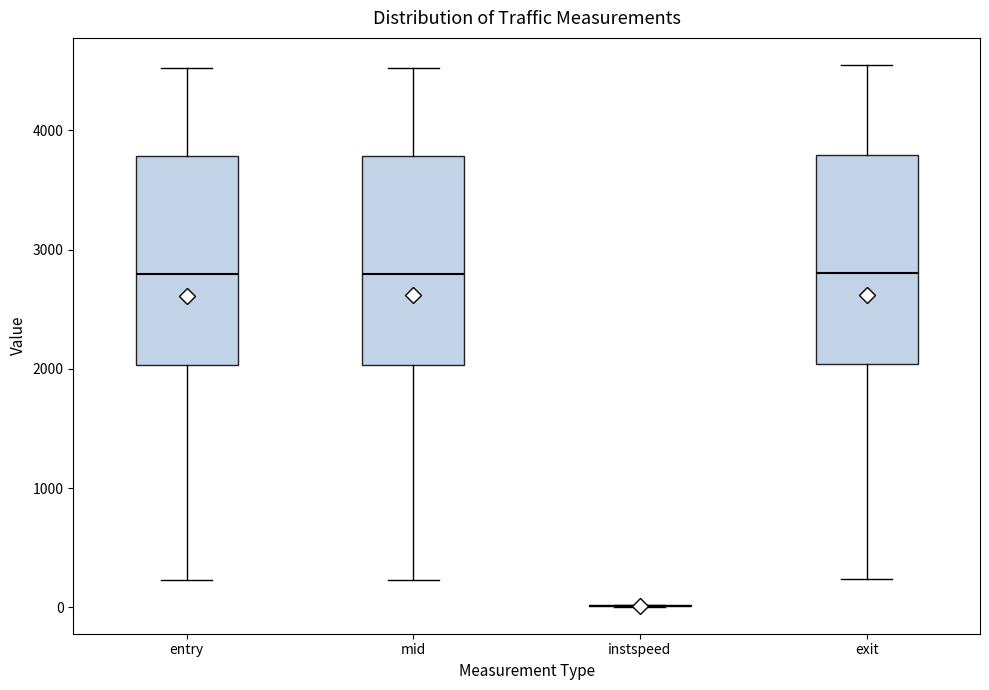

Reading left to right, transcribe this box plot: for each box, give where its median line is, the range the box spans, and where its two whiskers end, as read against the y-axis. The values are not printed on the chart, so give them approximately, as read against the axis.

entry: median 2800, box 2000 to 3800, whiskers 200 to 4500
mid: median 2800, box 2000 to 3800, whiskers 200 to 4500
instspeed: box collapsed to a line at 0, whiskers 0 to 0
exit: median 2800, box 2000 to 3800, whiskers 200 to 4500